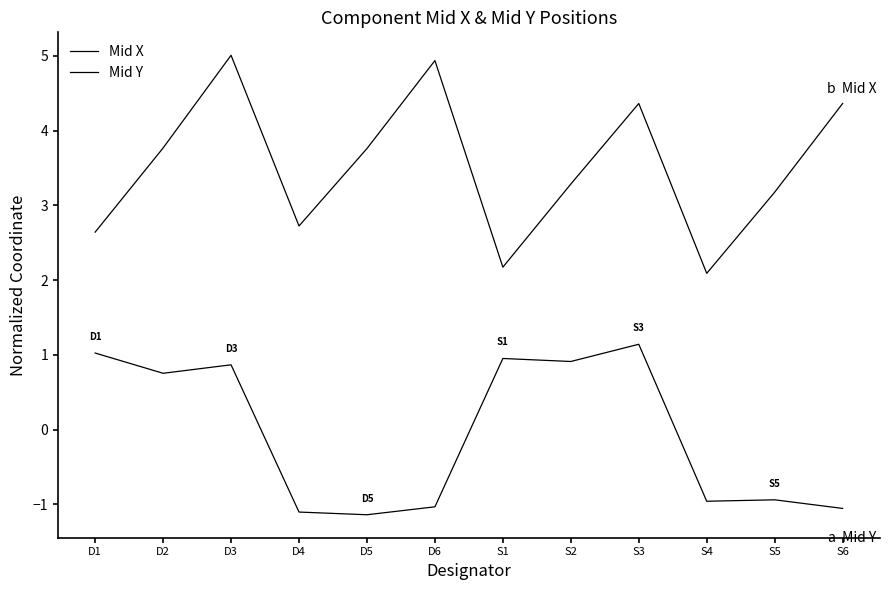

The value of Mid X at S3 is 1.3. True or false?

False